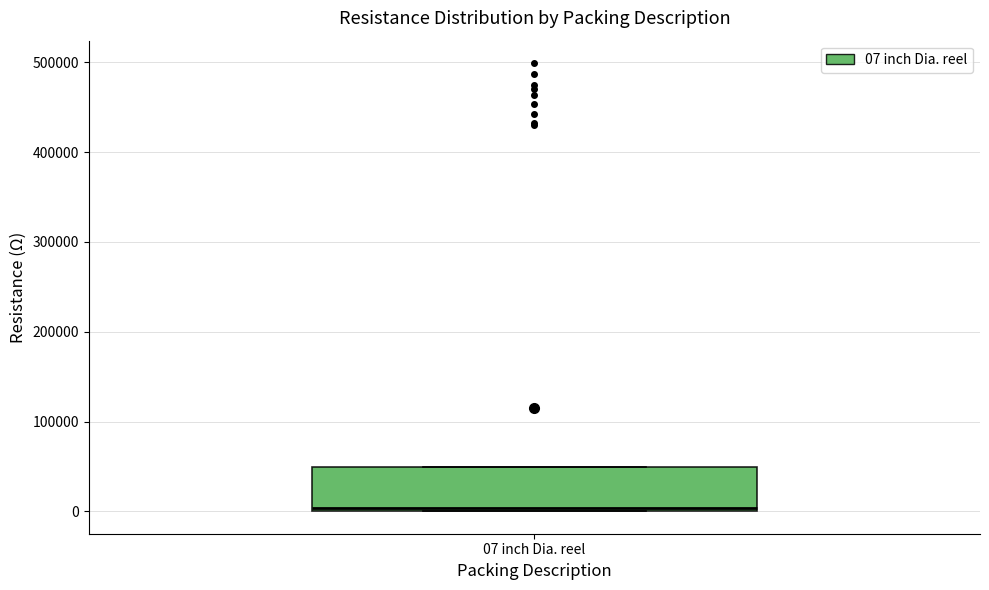

Transcribe this box plot: give where the median line is, the range the box spans, and where the two whiskers end, as read against the y-axis. The values are not printed on the chart, so give them approximately, as read against the axis.

median 0 (just above the box's lower edge), box 0 to 50000, whiskers 0 to 50000